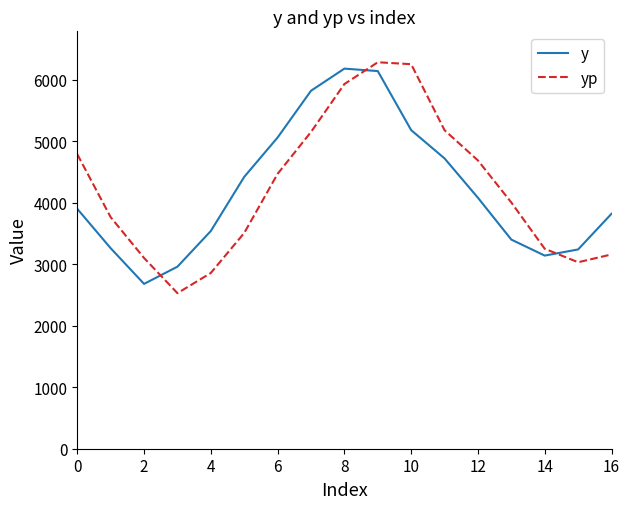

What is the difference between the second highest and minimum values in the yp series?

3722.8